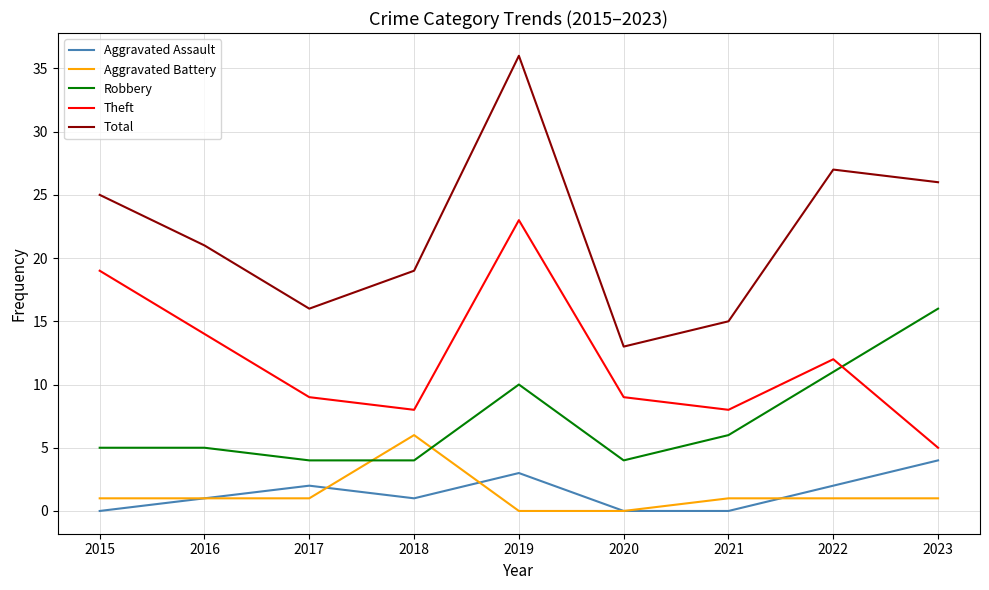

How many series are shown in this chart?

5